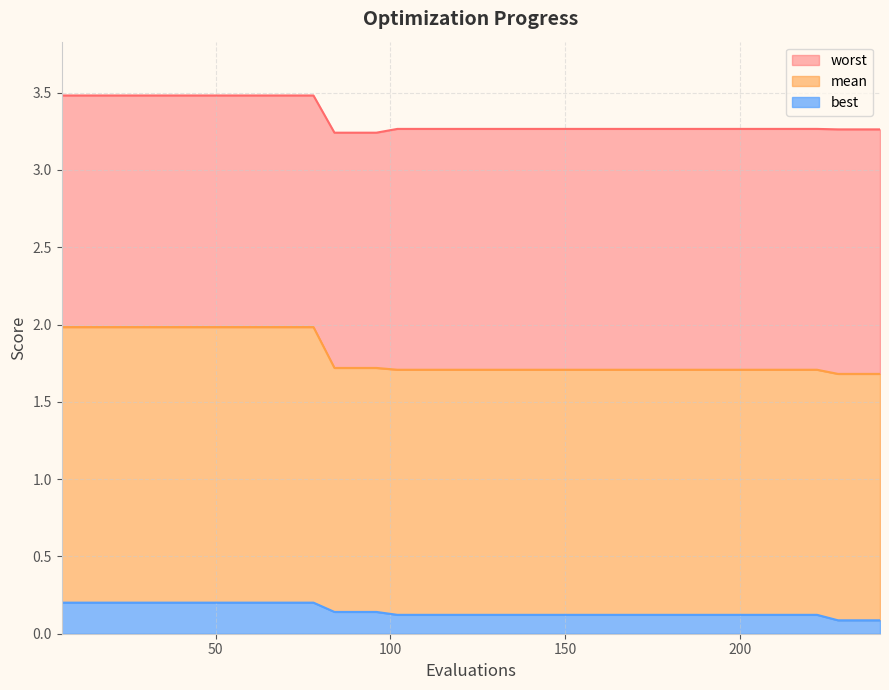

What value does the mean series have at 72?

2.0